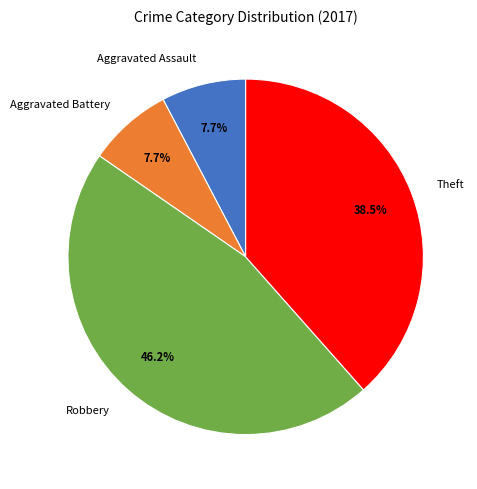

What is the largest slice in the pie chart?

Robbery